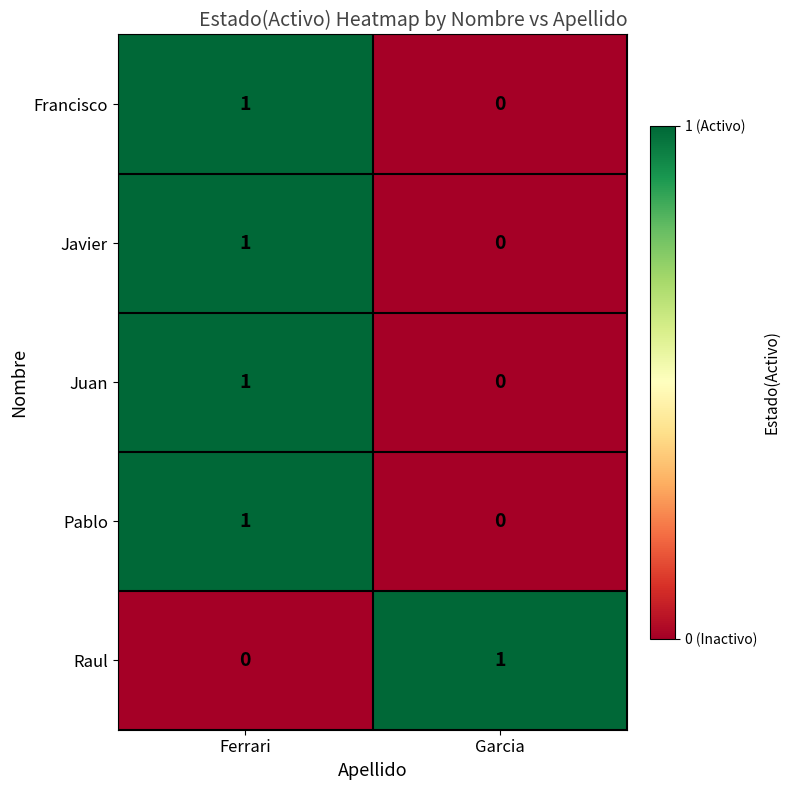

True or false: Raul has a value of 1 at Garcia.

True